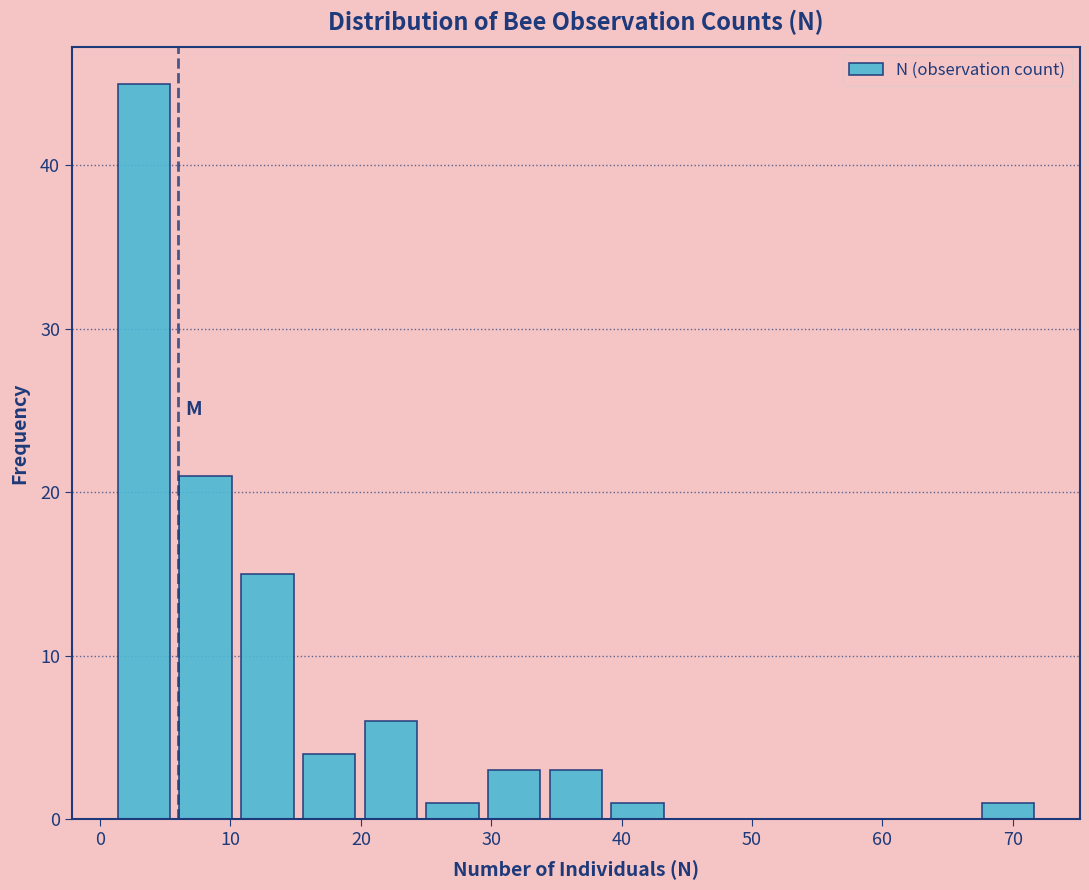

Reading left to right, transcribe this chart: for each bar, give the range it covers on the x-axis and its height. Neither the bar edges nor the heights are printed on the chart, so give them approximately, as read against the axes.

1 to 6: 45
6 to 10: 21
10 to 15: 15
15 to 20: 4
20 to 25: 6
25 to 29: 1
29 to 34: 3
34 to 39: 3
39 to 44: 1
44 to 48: 0
48 to 53: 0
53 to 58: 0
58 to 63: 0
63 to 67: 0
67 to 72: 1